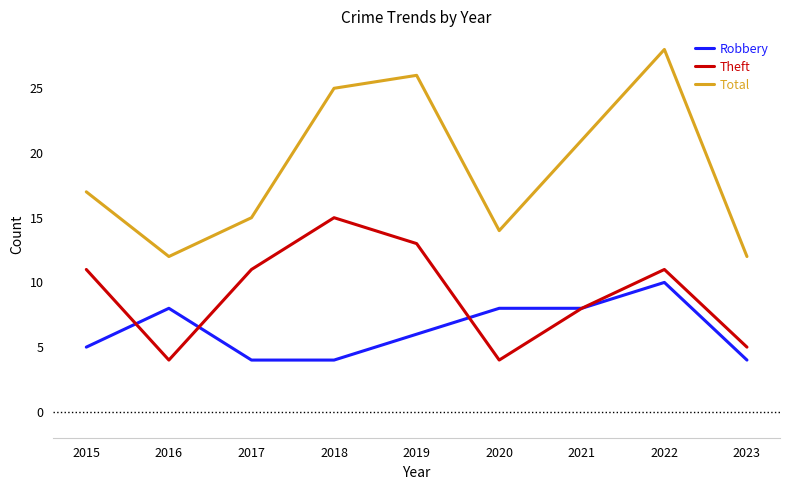

What are all the series names shown in the legend?

Robbery, Theft, Total